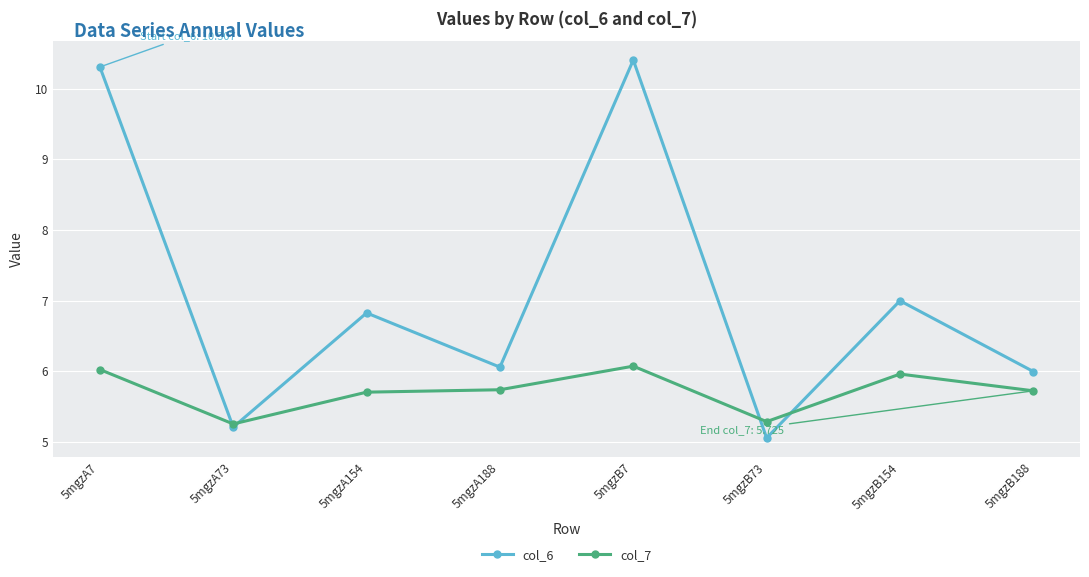

What is the difference between the second highest and minimum values in the col_6 series?

5.2